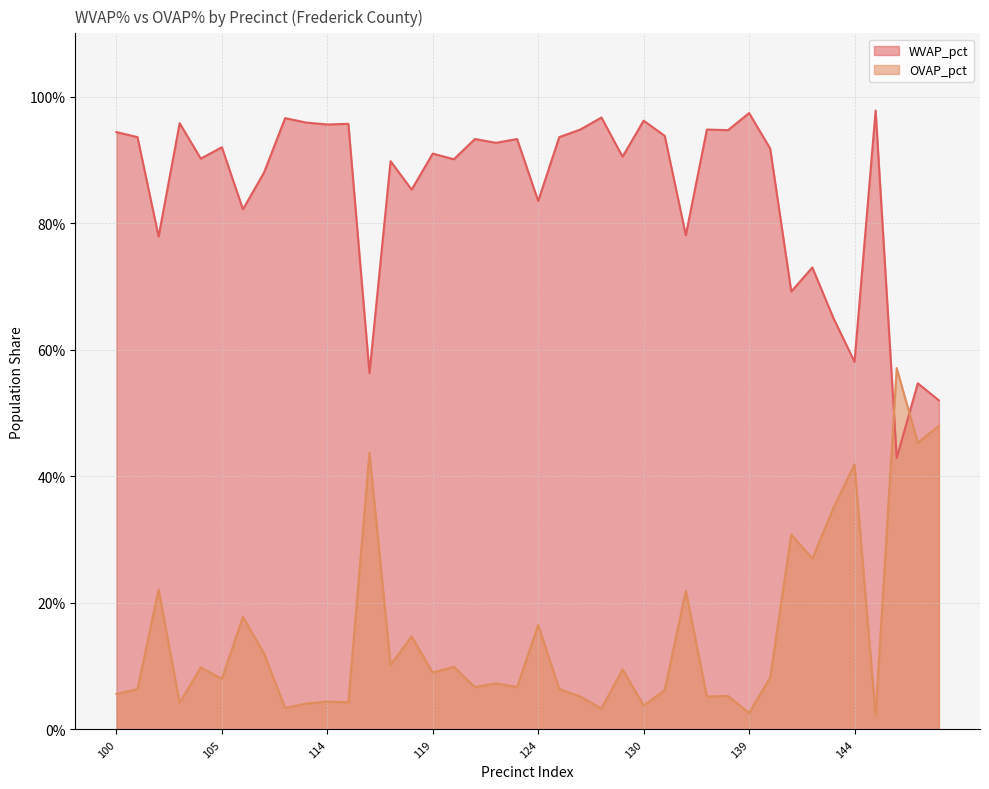

True or false: WVAP_pct and OVAP_pct cross at least once.

True